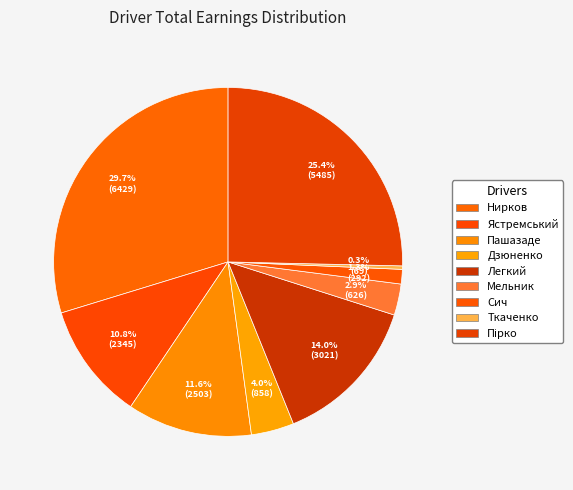

How many segments does this pie chart have?

9